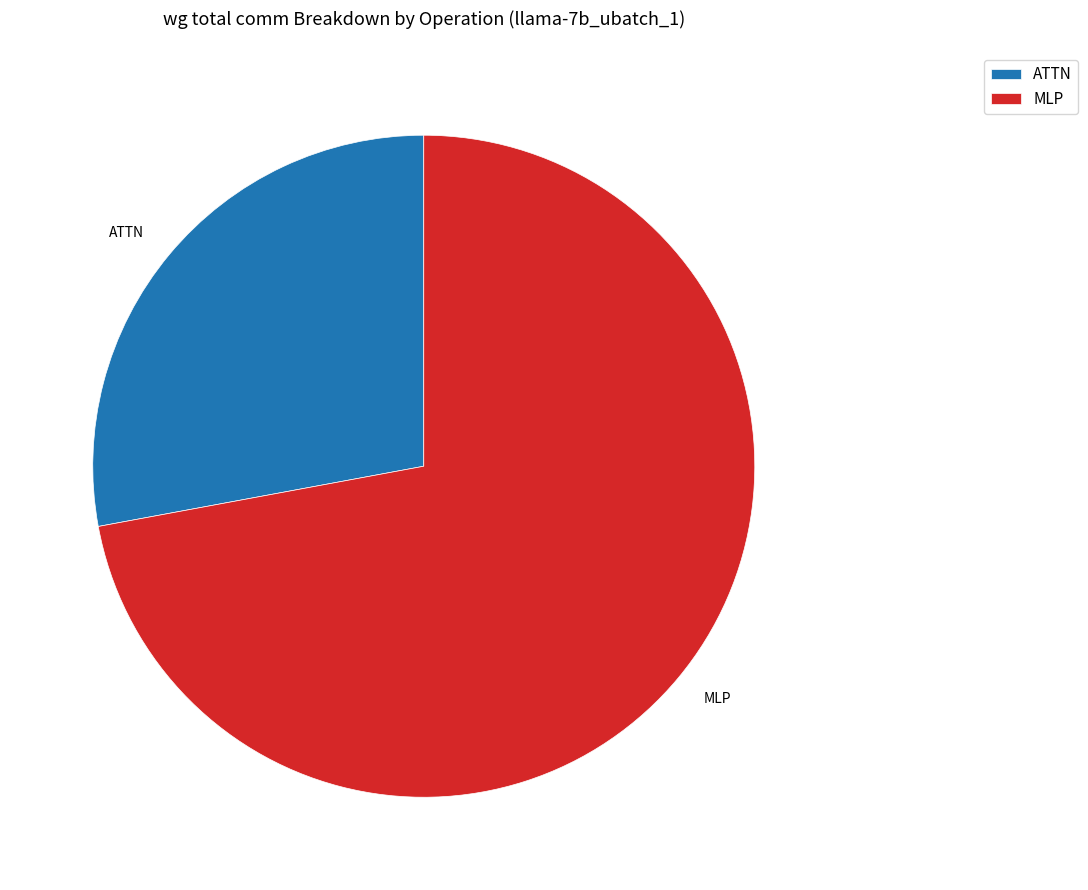

True or false: MLP accounts for 65% of the total.

False